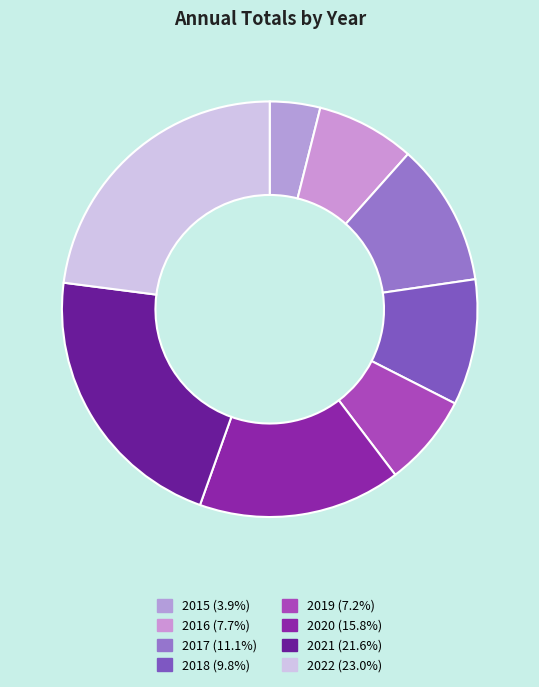

How many segments does this pie chart have?

8